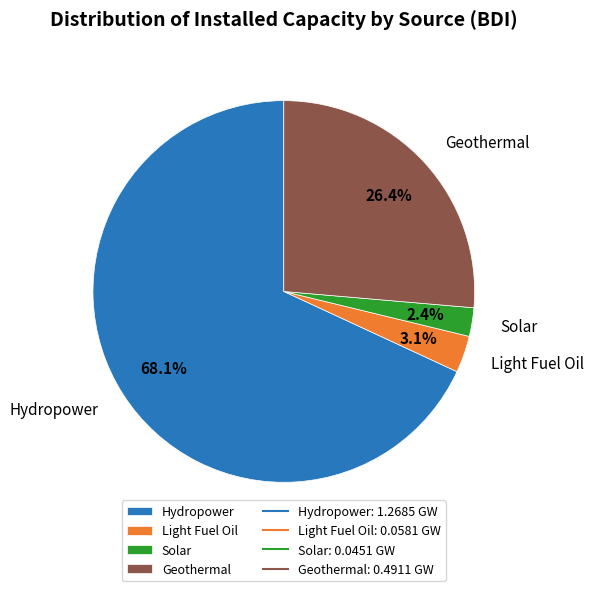

Is there a majority slice in this chart?

Yes